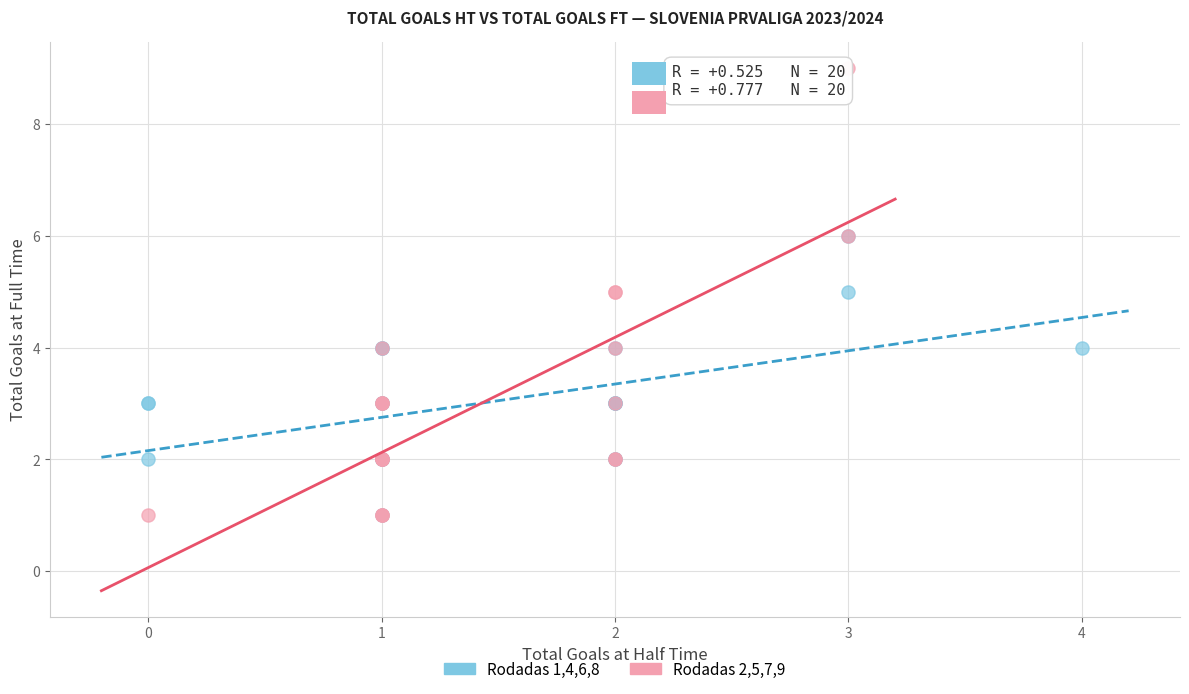

Which series has the widest spread of Y values?

Rodadas 2,5,7,9